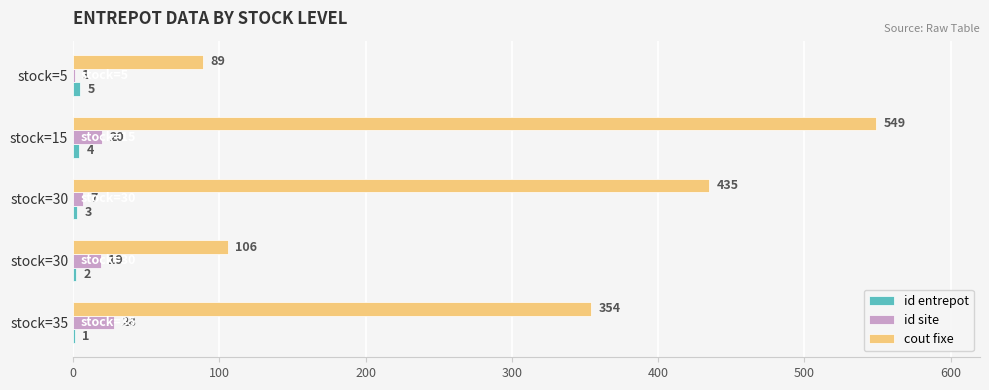

Which series has the largest range (max minus min)?

cout fixe